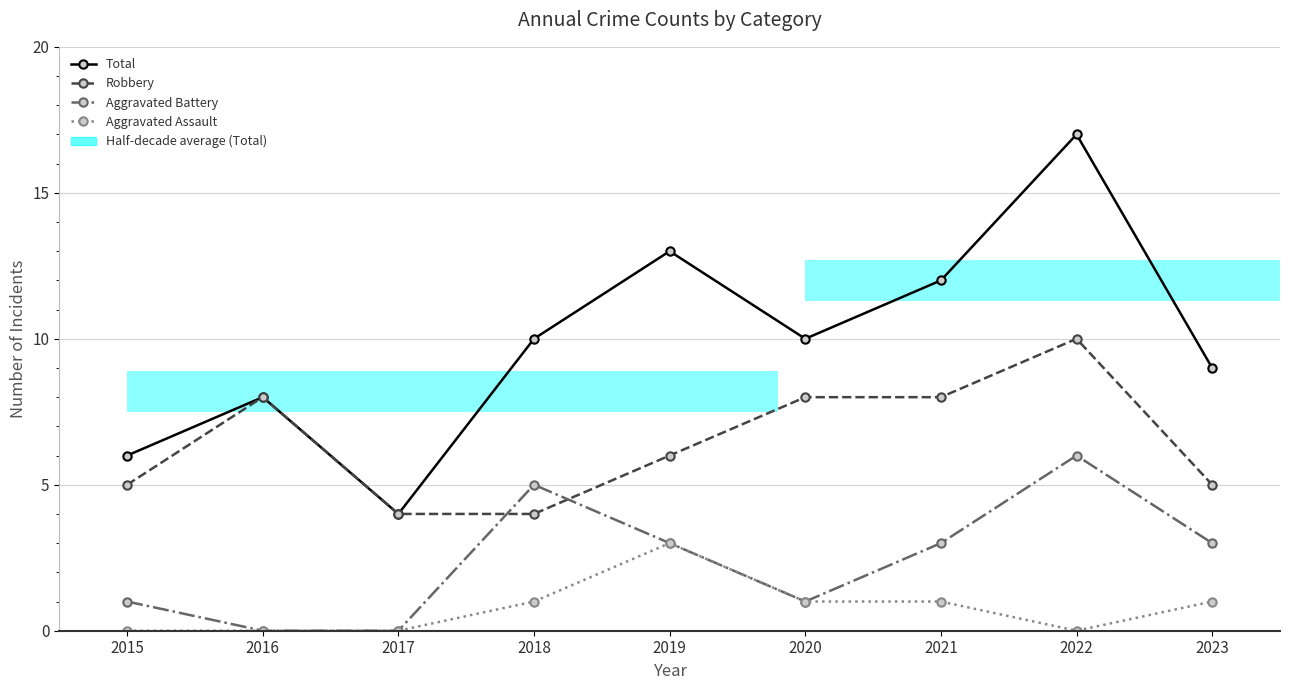

What is the sum of the Total values at 2023 and 2017?

13